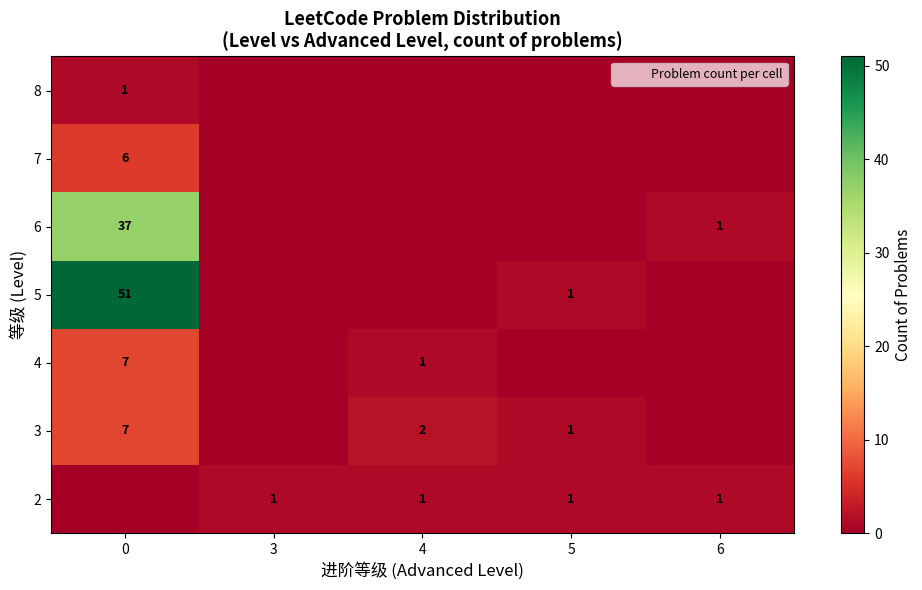

Is the value of 7 at 5 greater than the value of 6 at 0?

No